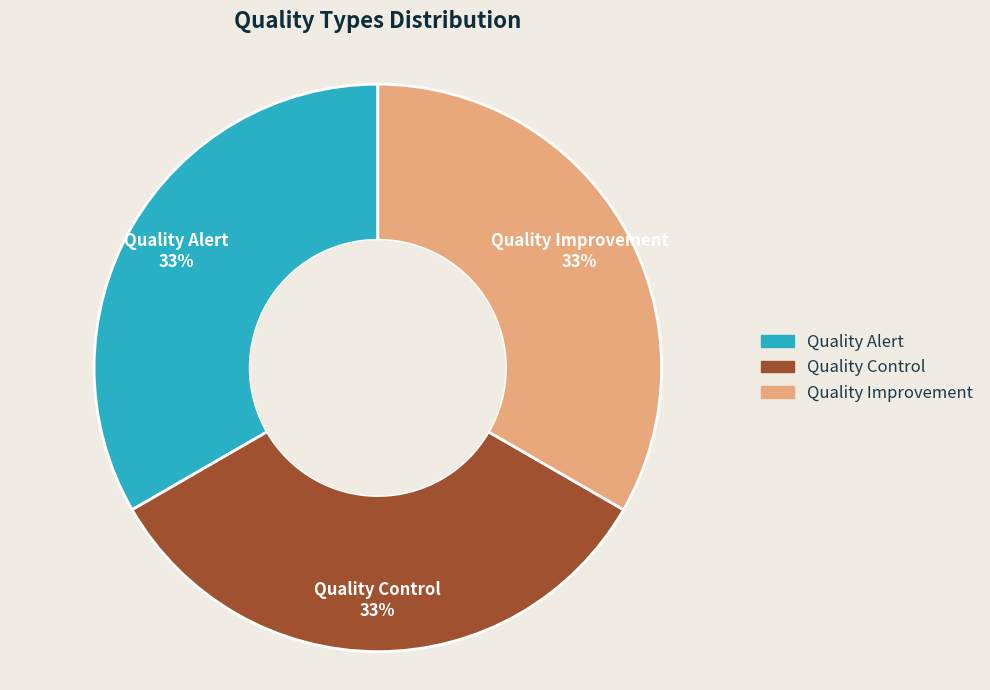

Is the sum of Quality Improvement and Quality Alert greater than half?

Yes